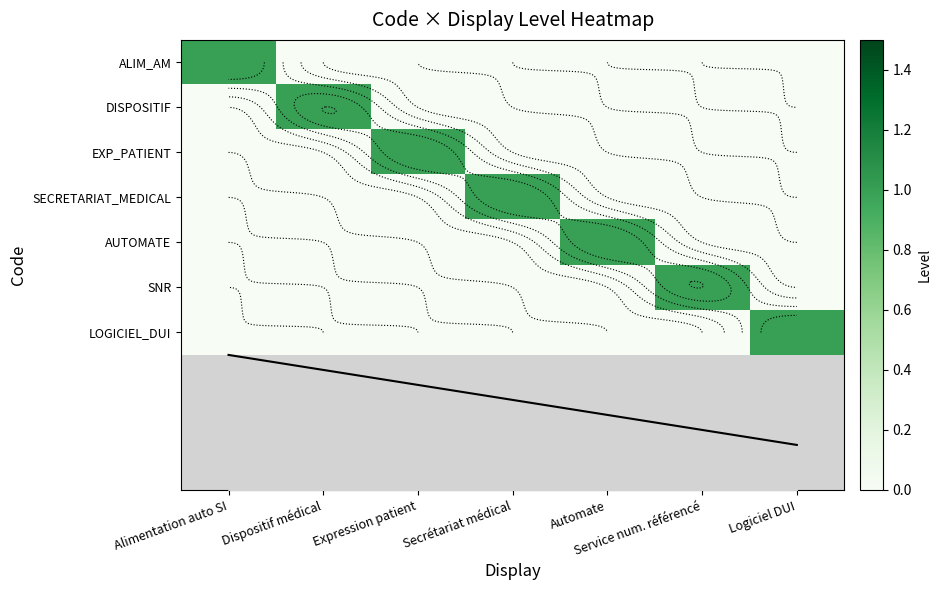

At which category does the chart reach its peak across all series?

Alimentation auto SI